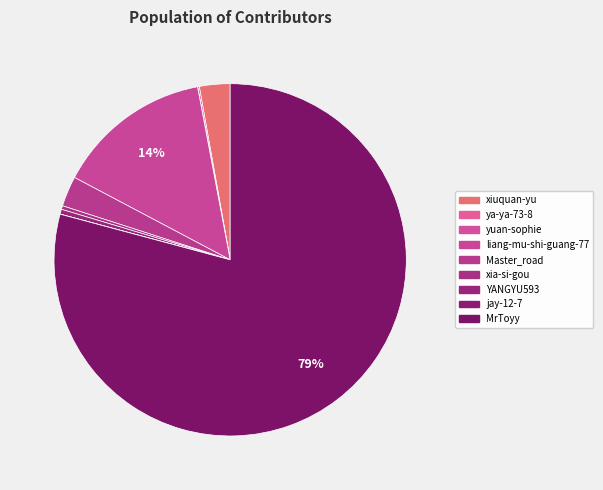

Is there a majority slice in this chart?

Yes